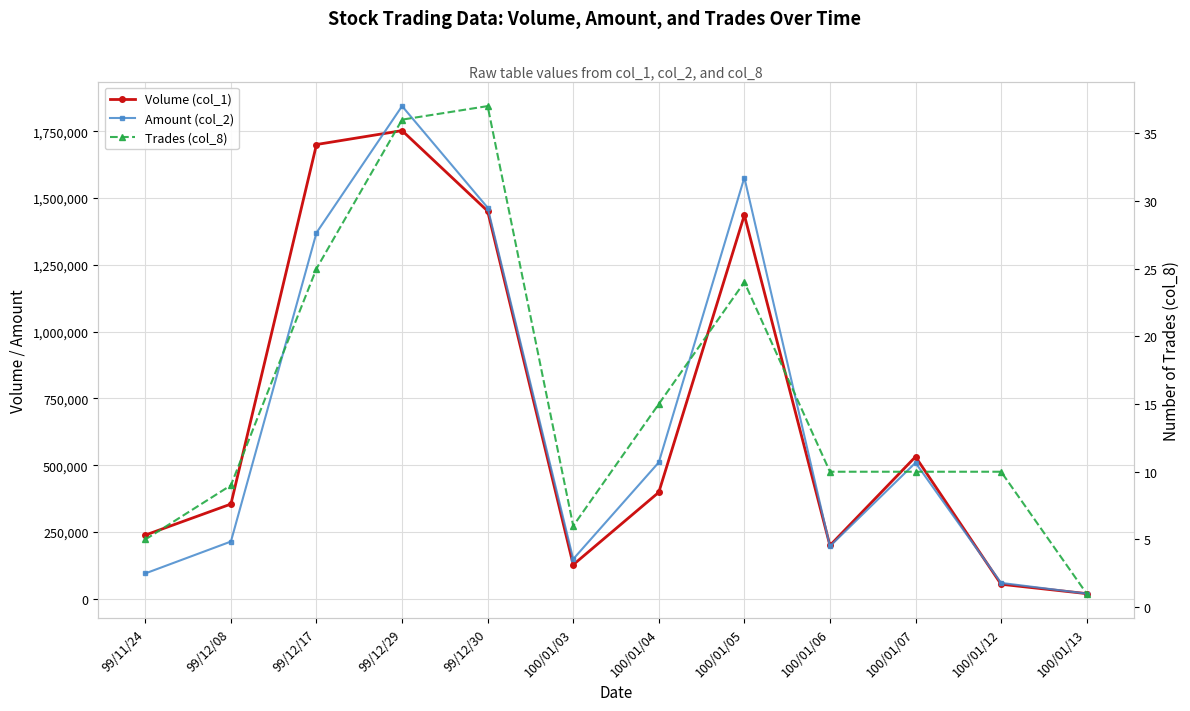

How many interior local valleys does the Trades (col_8) series have?

1